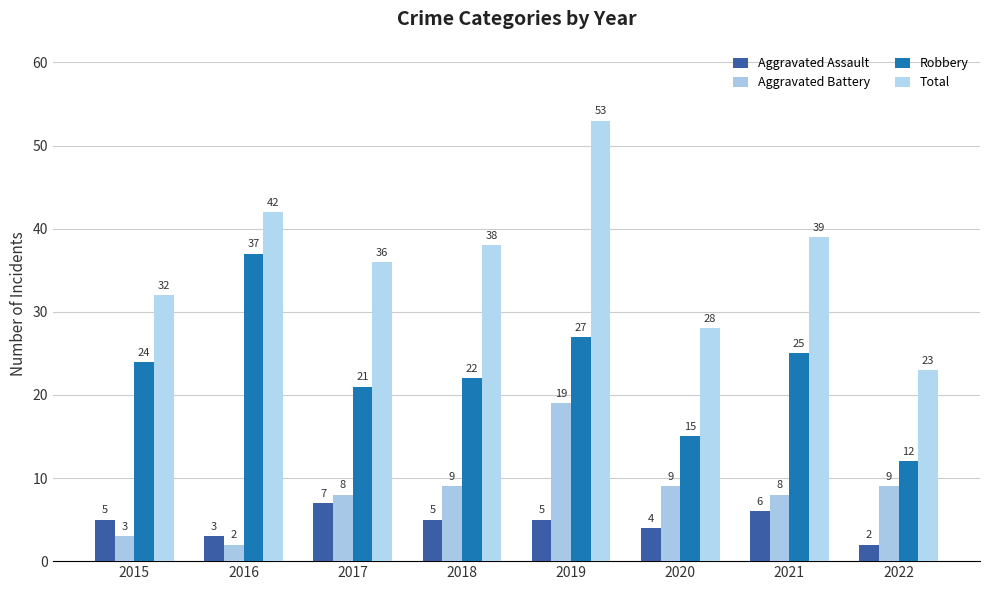

Rank the series by their maximum value, from lowest to highest.

Aggravated Assault, Aggravated Battery, Robbery, Total